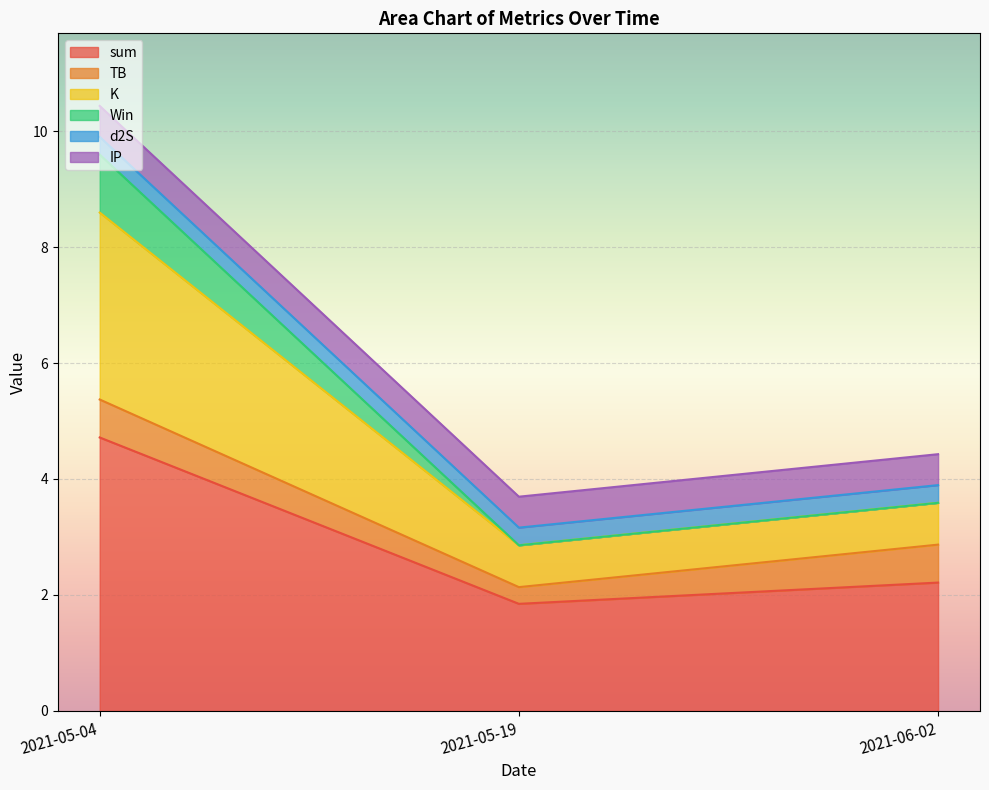

What position from the left is 2021-05-04?

1